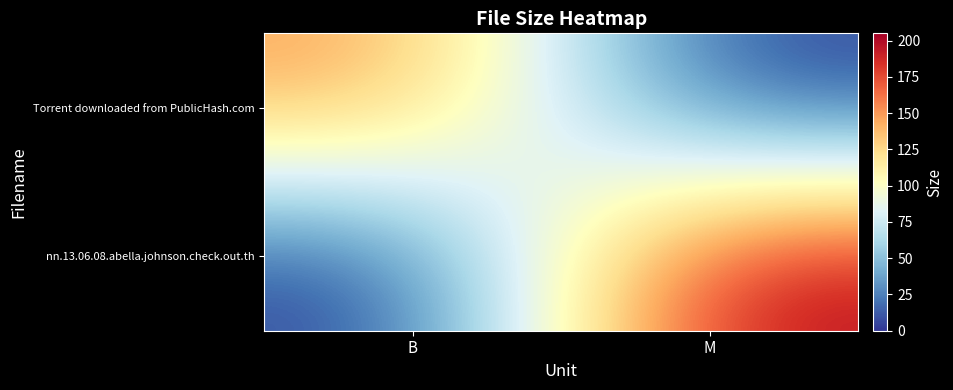

Reading left to right, what are all the values shown in this chart?

Torrent downloaded from PublicHash.com: B=151.0	M=0.0
nn.13.06.08.abella.johnson.check.out.th: B=0.0	M=205.1